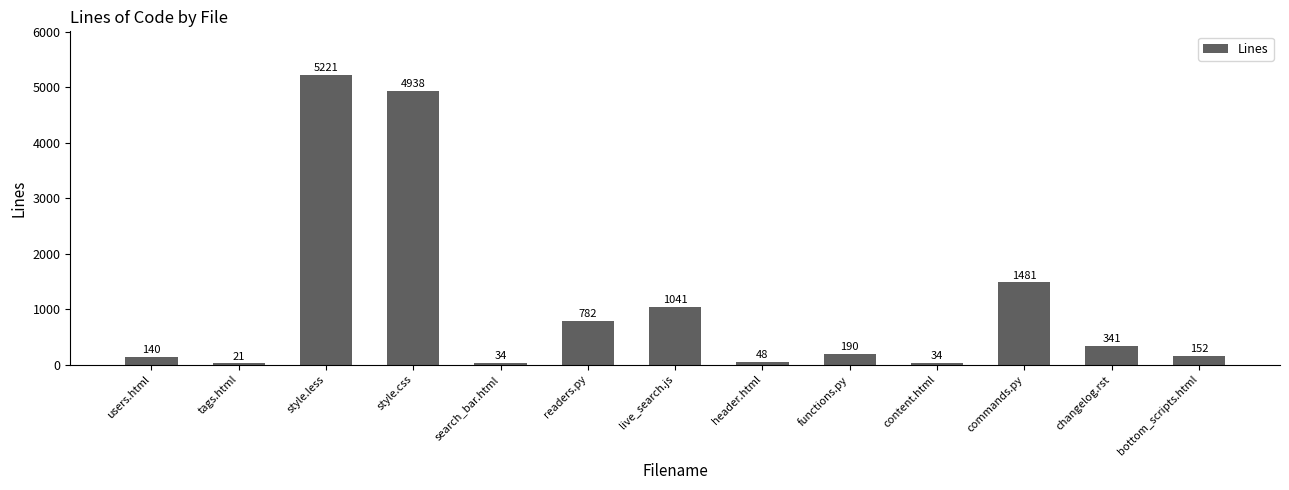

Which category has the highest value across all series?

style.less